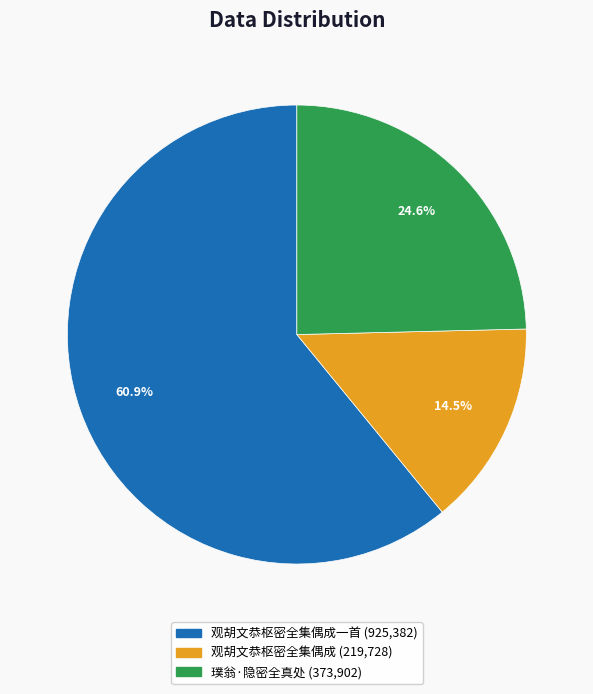

Does any single category account for the majority?

Yes